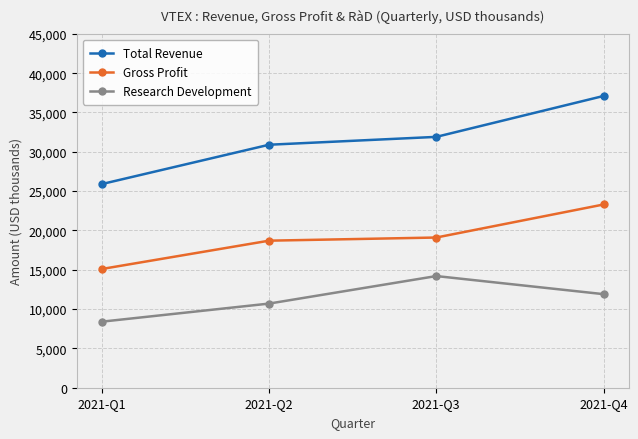

Which series has the largest total across all categories?

Total Revenue